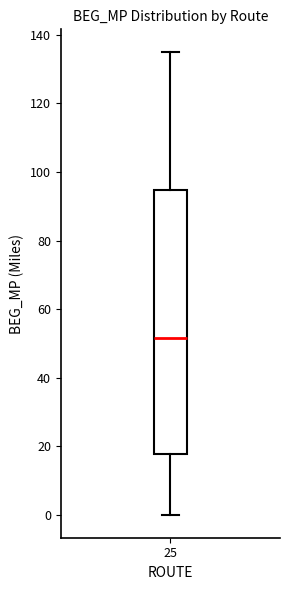

Read this box plot against the y-axis: the position of the median line, the range covered by the box, and the ends of both whiskers. The values are not printed on the chart, so give them approximately, as read against the axis.

median 52, box 18 to 94, whiskers 0 to 134